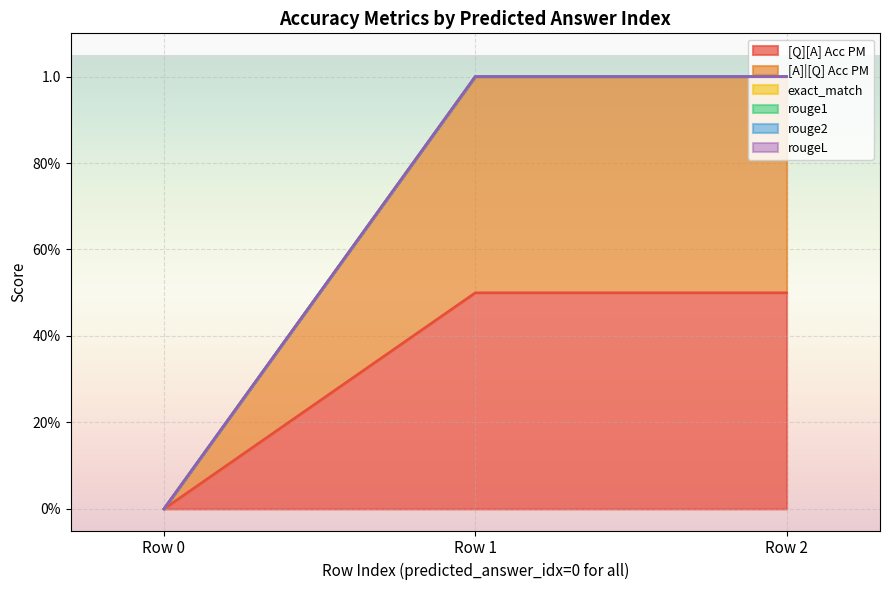

Which series has the largest range (max minus min)?

[Q][A] Acc PM